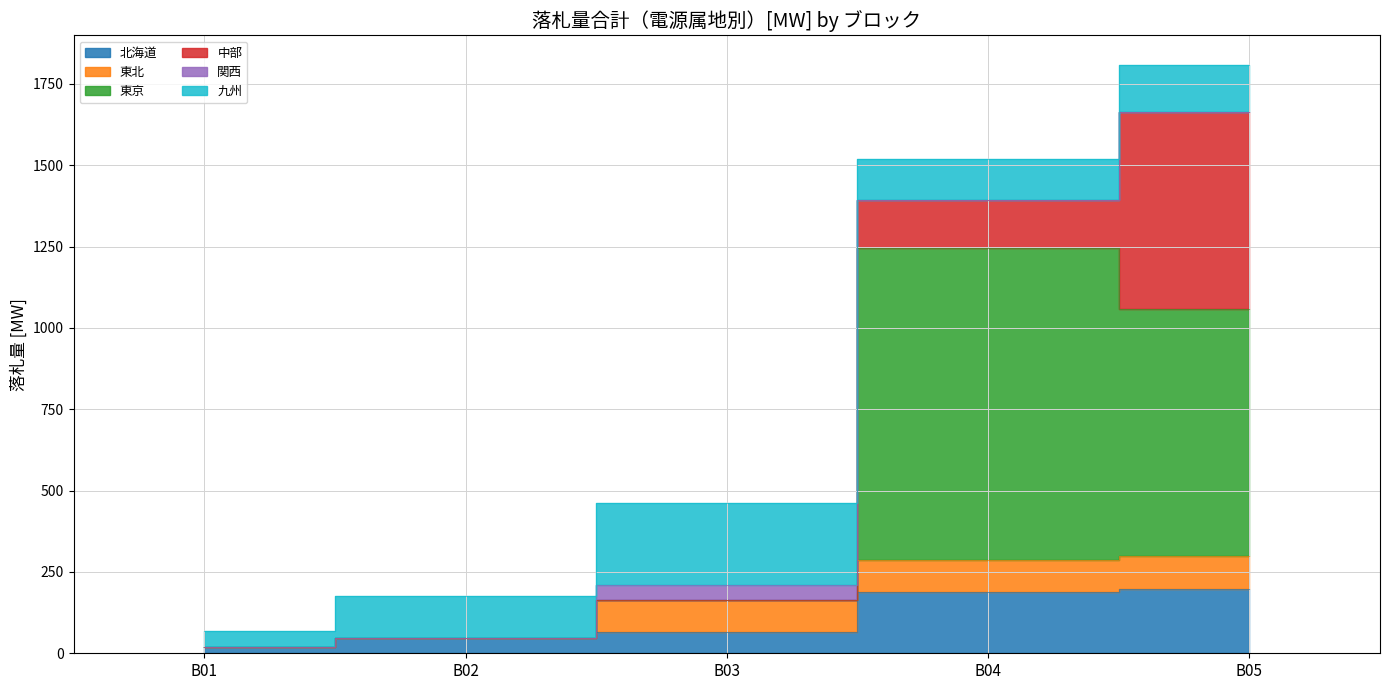

Reading left to right, list all the values displayed in this chart.

北海道: 18	46	65	187	198
東北: 0	0	100	100	100
東京: 0	0	0	959	761
中部: 0	0	0	148	605
関西: 0	0	45	0	0
九州: 50	129	252	126	145